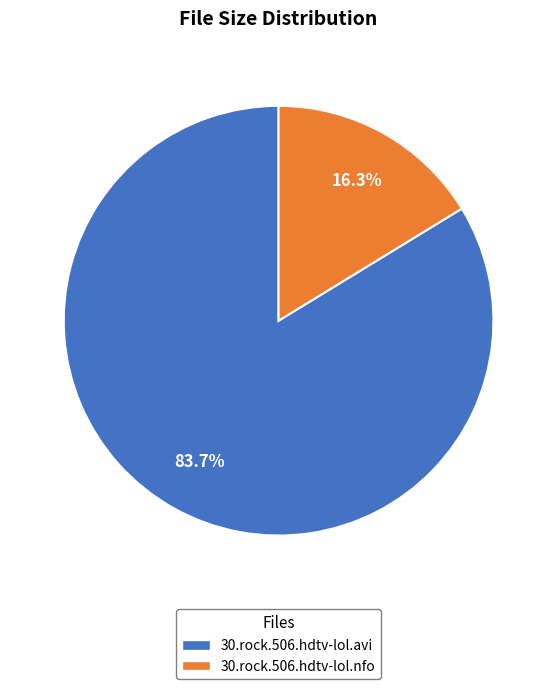

To the nearest percent, what is the difference between the largest and smallest slice percentages?

67%